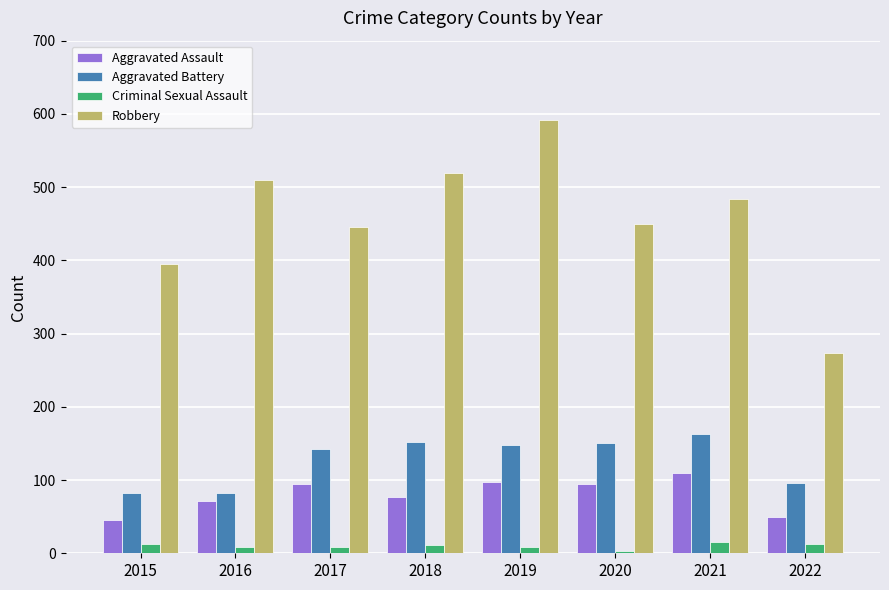

Count the number of data series in this chart.

4